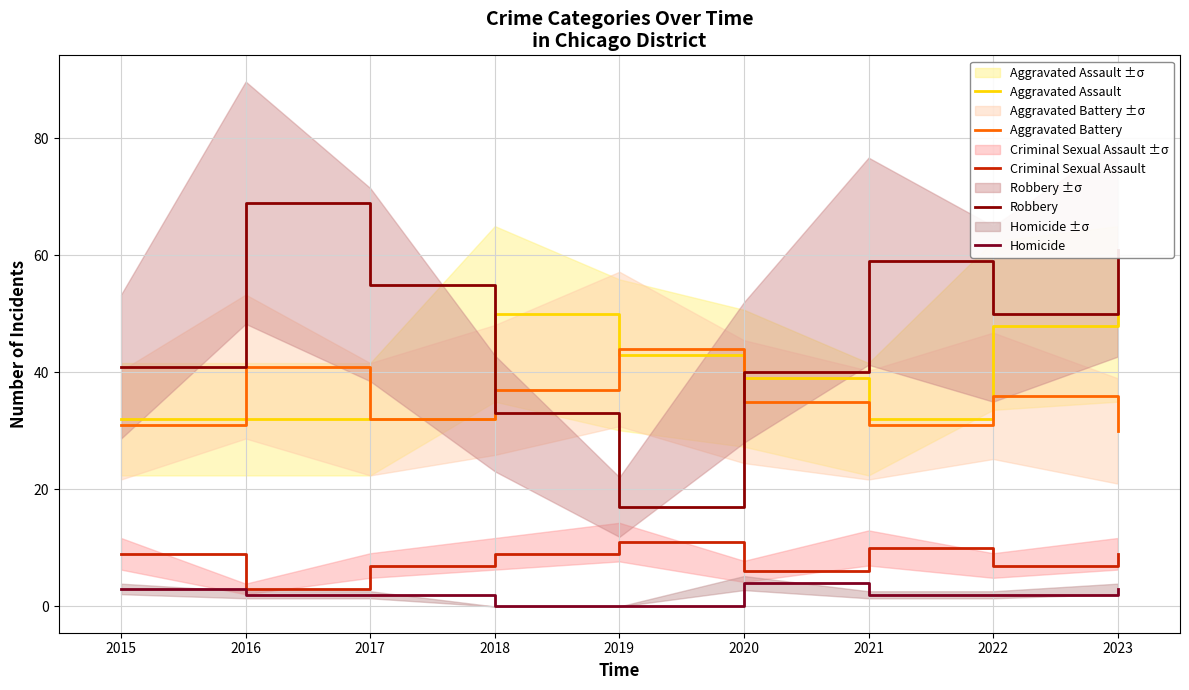

True or false: Criminal Sexual Assault has a value of 5 at 2018.

False